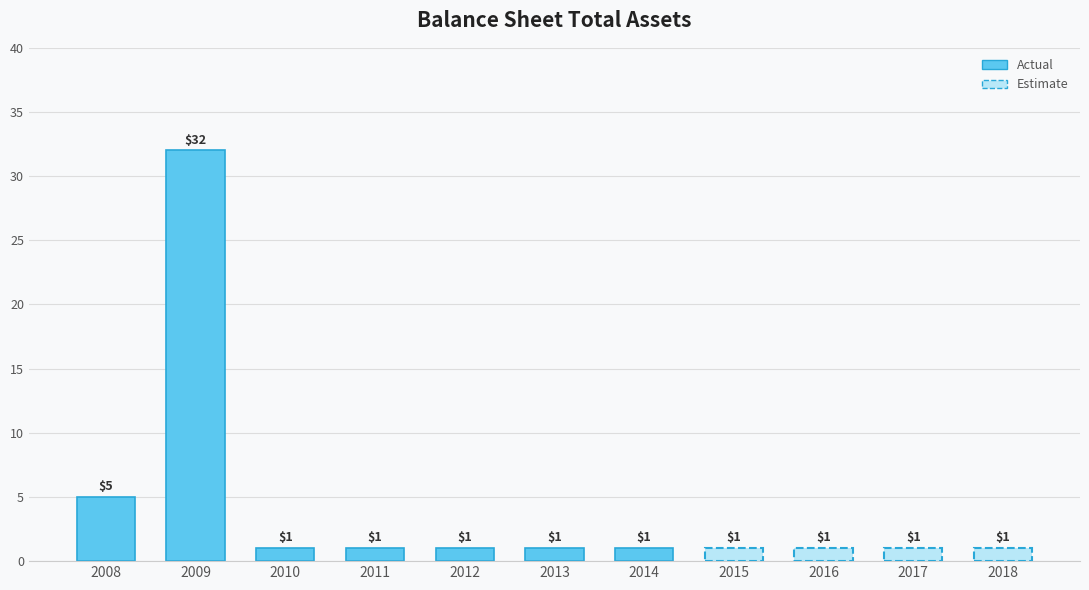

What is the change in value from 2008 to 2013?

-4